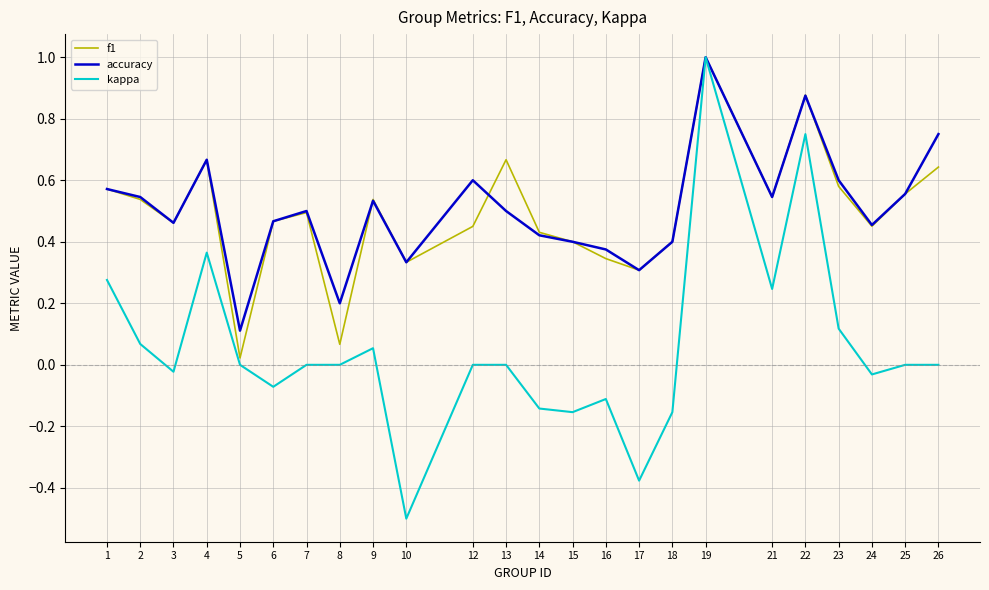

At which category is the sum across all series the highest?

19